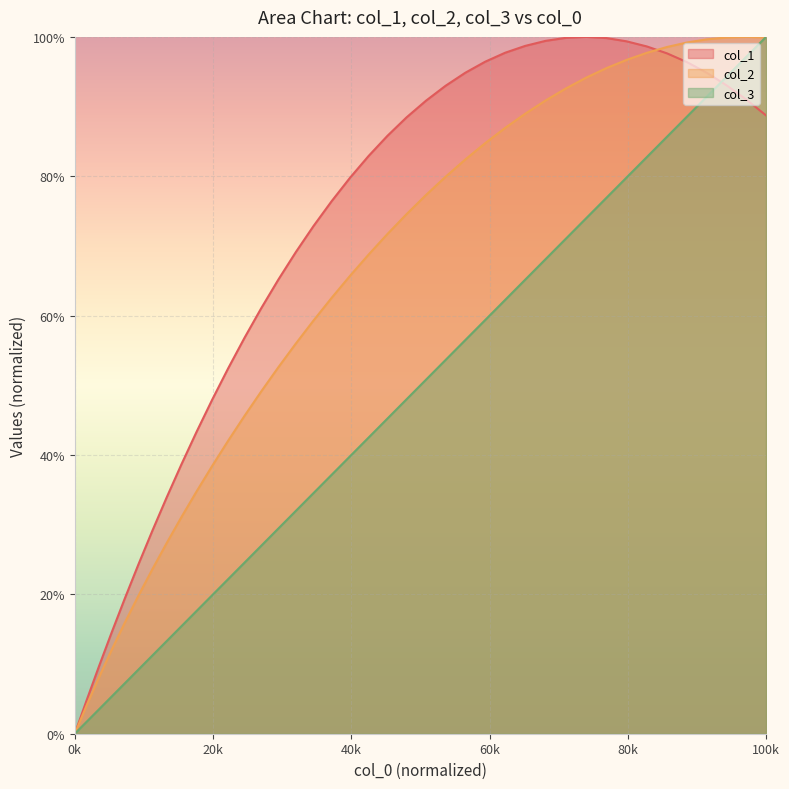

How many lines are shown in the chart?

3